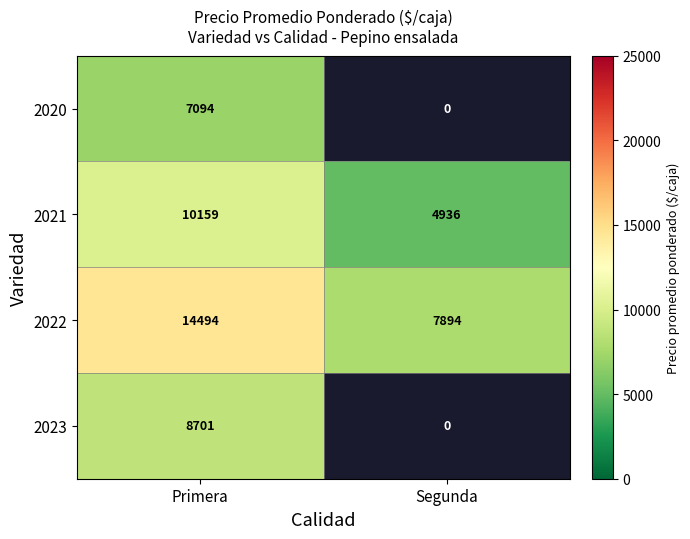

Where is 2021 nearest to the value 7547?

Segunda